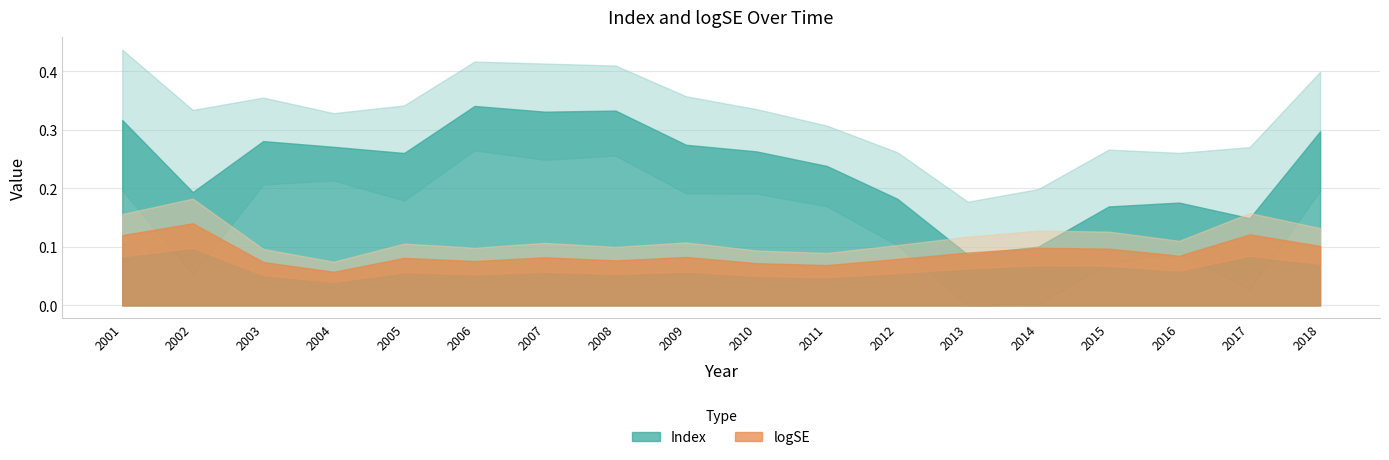

Rank the series by their average value, from lowest to highest.

logSE, index